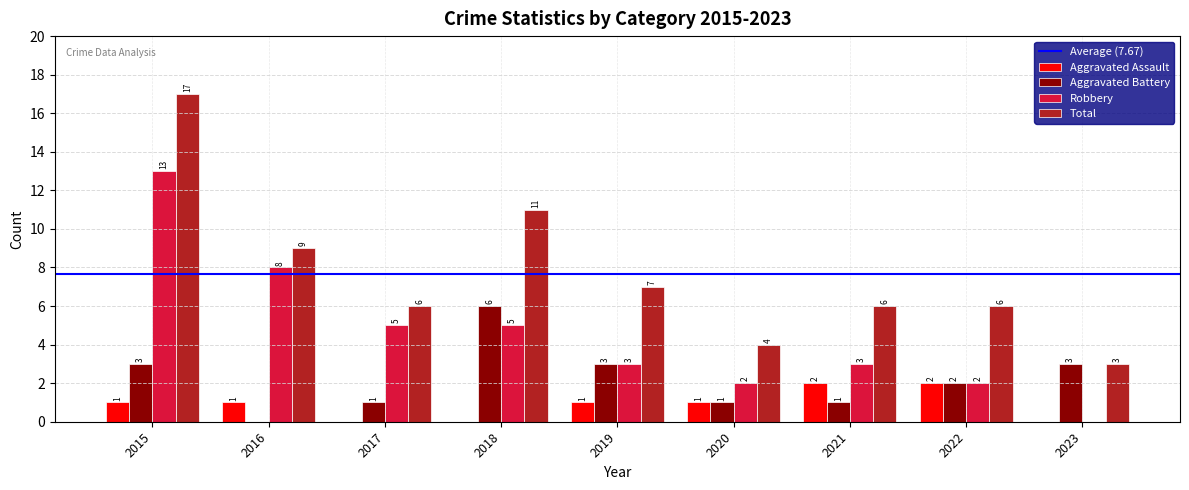

Between 2016 and 2020, which series saw the biggest shift?

Robbery